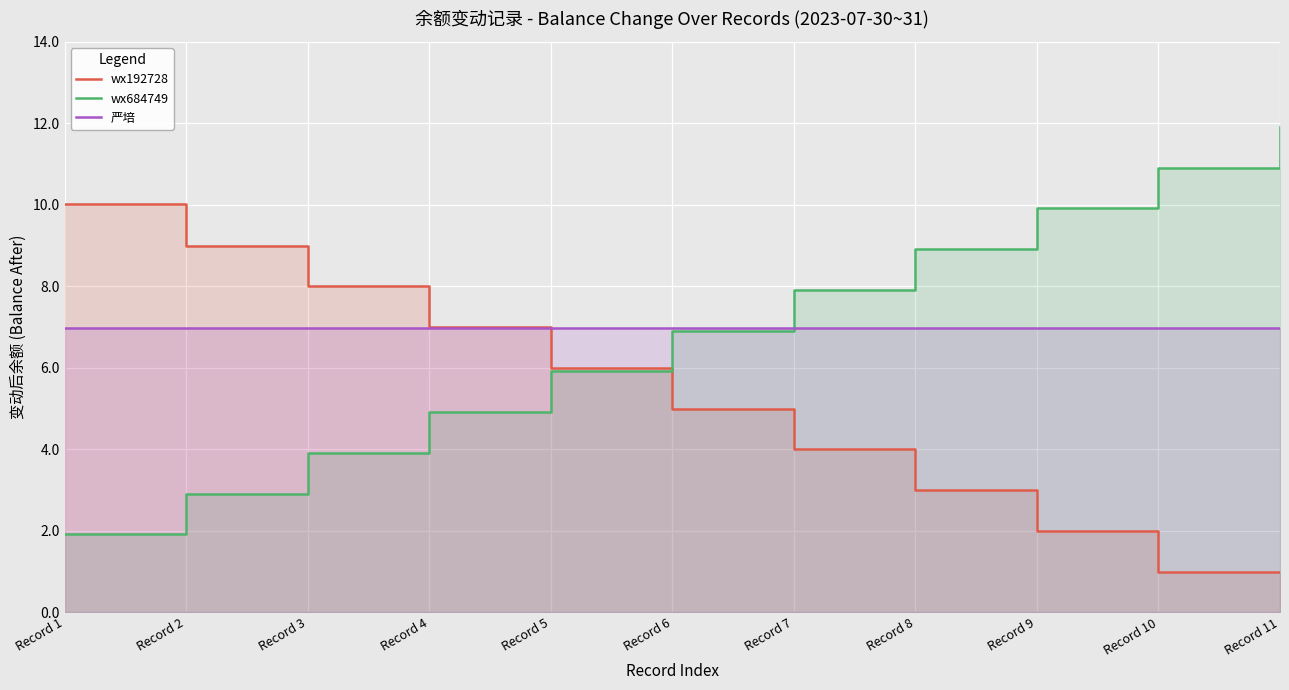

Reading left to right, list all the values displayed in this chart.

wx192728: 10.0	9.0	8.0	7.0	6.0	5.0	4.0	3.0	2.0	1.0	1.0
wx684749: 1.9	2.9	3.9	4.9	5.9	6.9	7.9	8.9	9.9	10.9	11.9
严培: 7.0	7.0	7.0	7.0	7.0	7.0	7.0	7.0	7.0	7.0	7.0